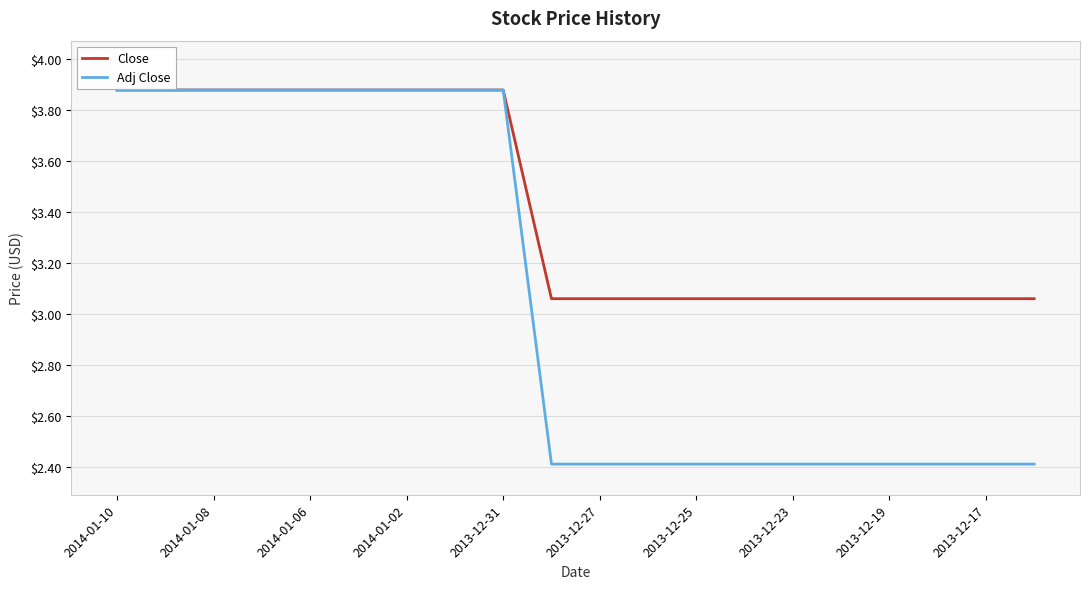

Which series has the largest total across all categories?

Close